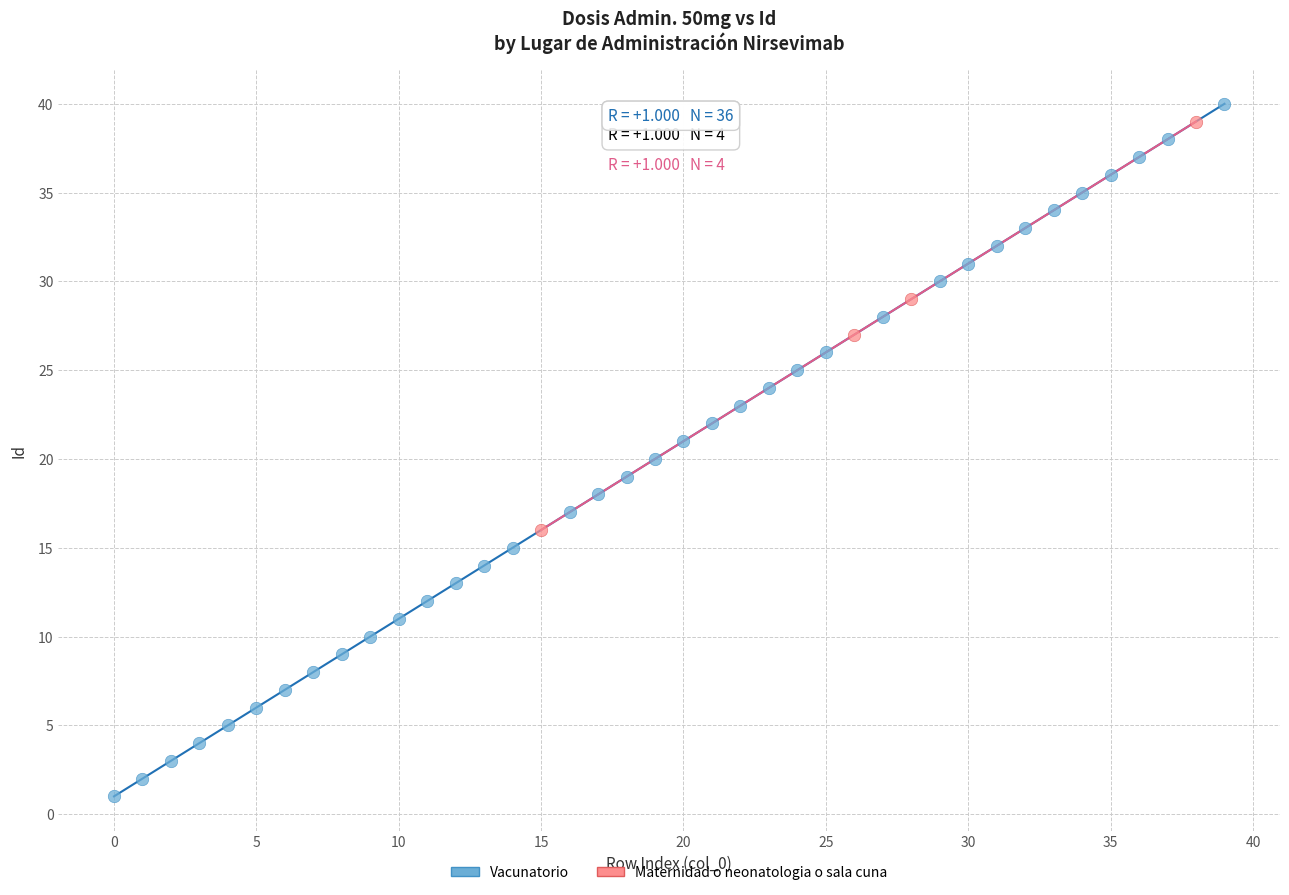

Which series has the largest Y range (max minus min)?

Vacunatorio